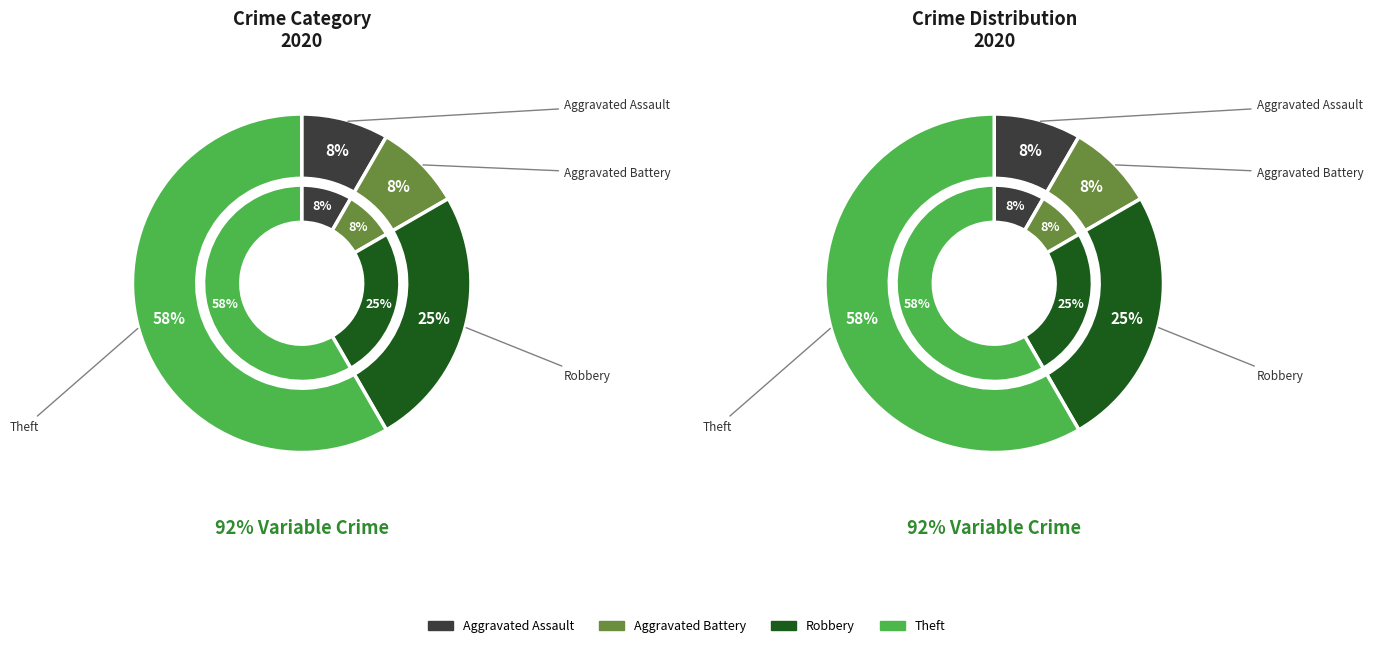

What is the majority slice?

Theft